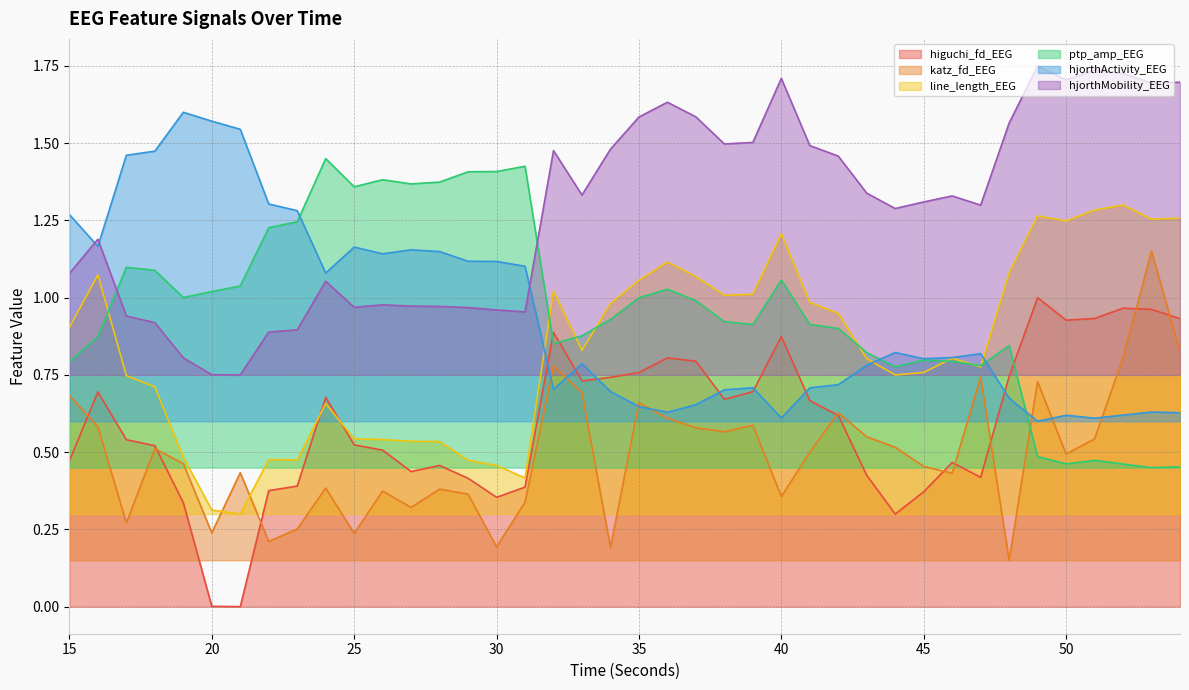

Is it true that katz_fd_EEG equals 0.7 at 44?

False